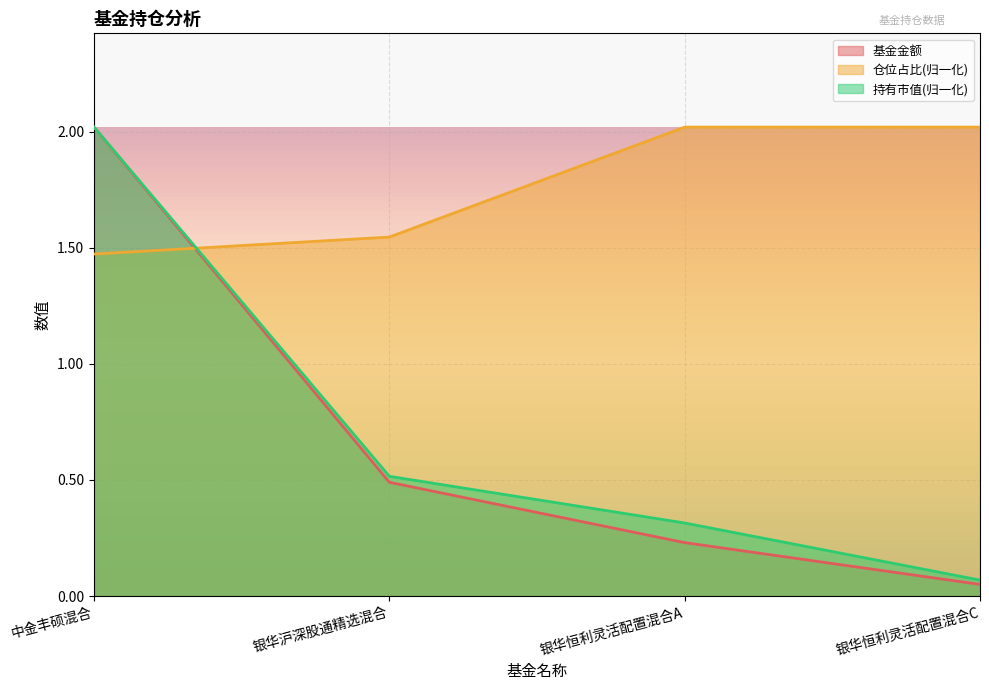

What is the maximum value for 基金金额?

2.0